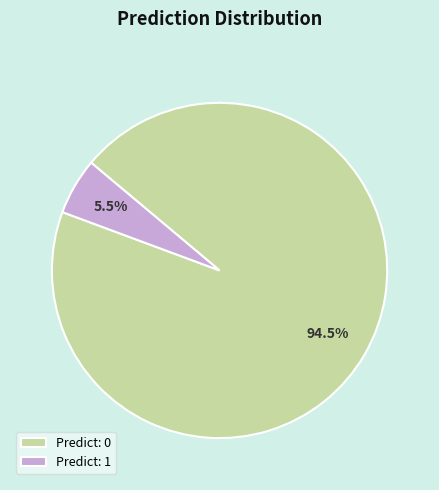

How many segments does this pie chart have?

2